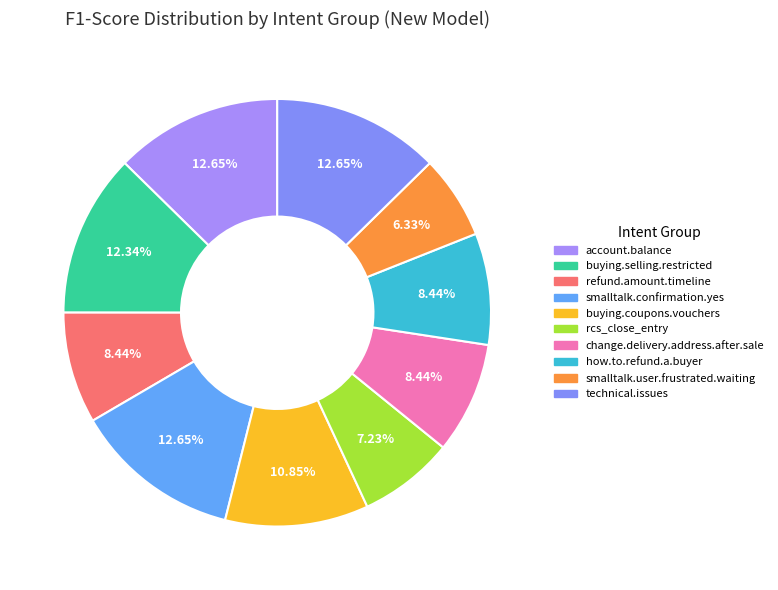

Rank the categories by value from lowest to highest.

smalltalk.user.frustrated.waiting, rcs_close_entry, refund.amount.timeline, change.delivery.address.after.sale, how.to.refund.a.buyer, buying.coupons.vouchers, buying.selling.restricted, account.balance, smalltalk.confirmation.yes, technical.issues